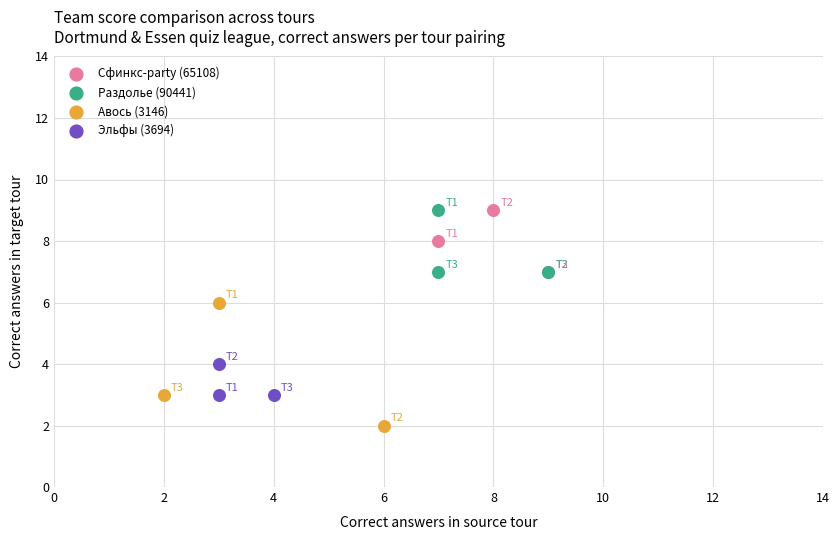

Which series contains the lowest Y value?

Авось (3146)